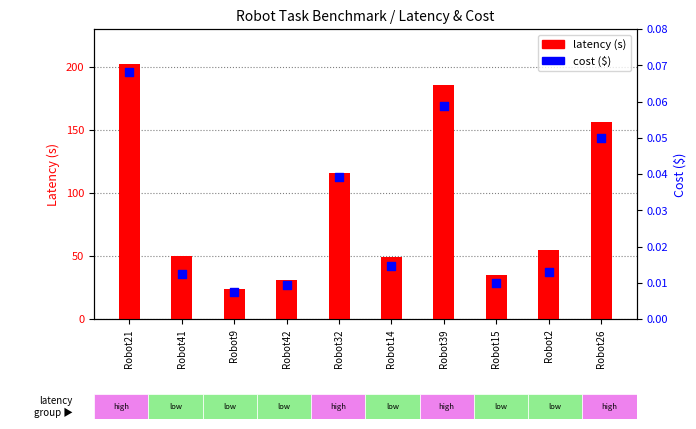

Which series contains the highest Y value?

latency (s)